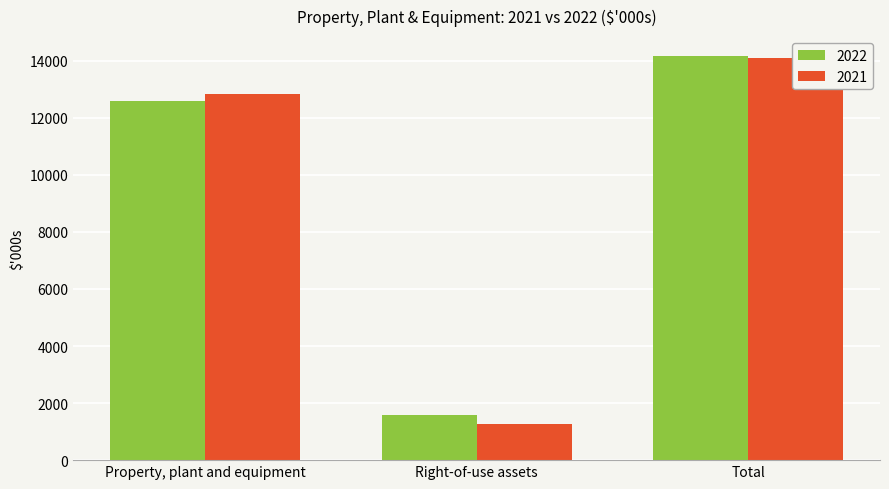

What is the label of the 3rd bar from the left?

Total